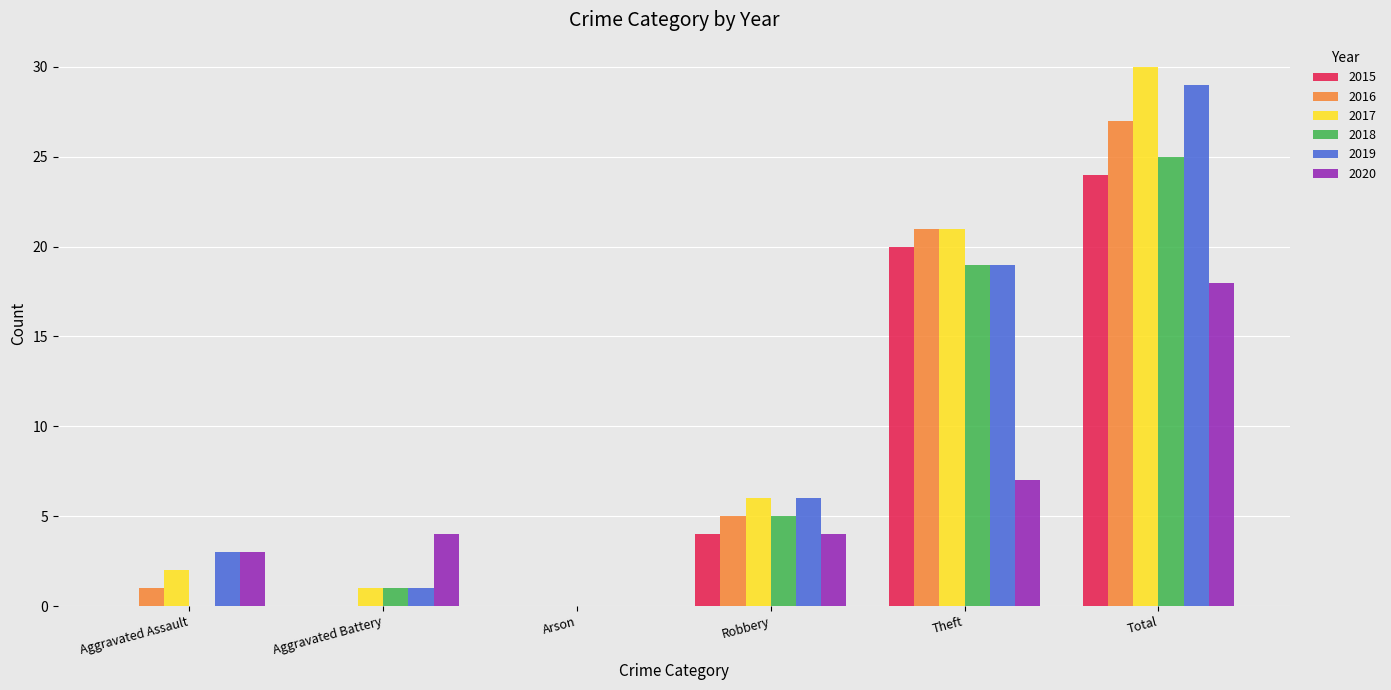

Does the chart contain stacked bars?

No